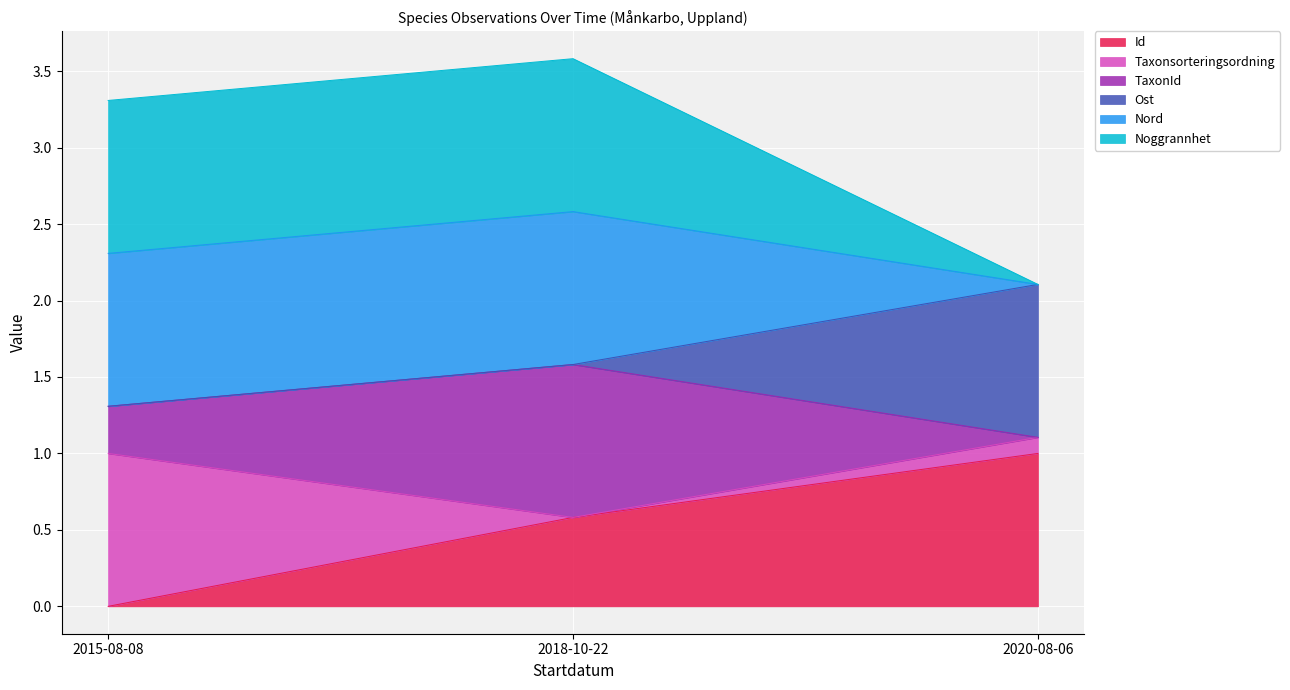

What is the label of the 2nd point from the left?

2018-10-22